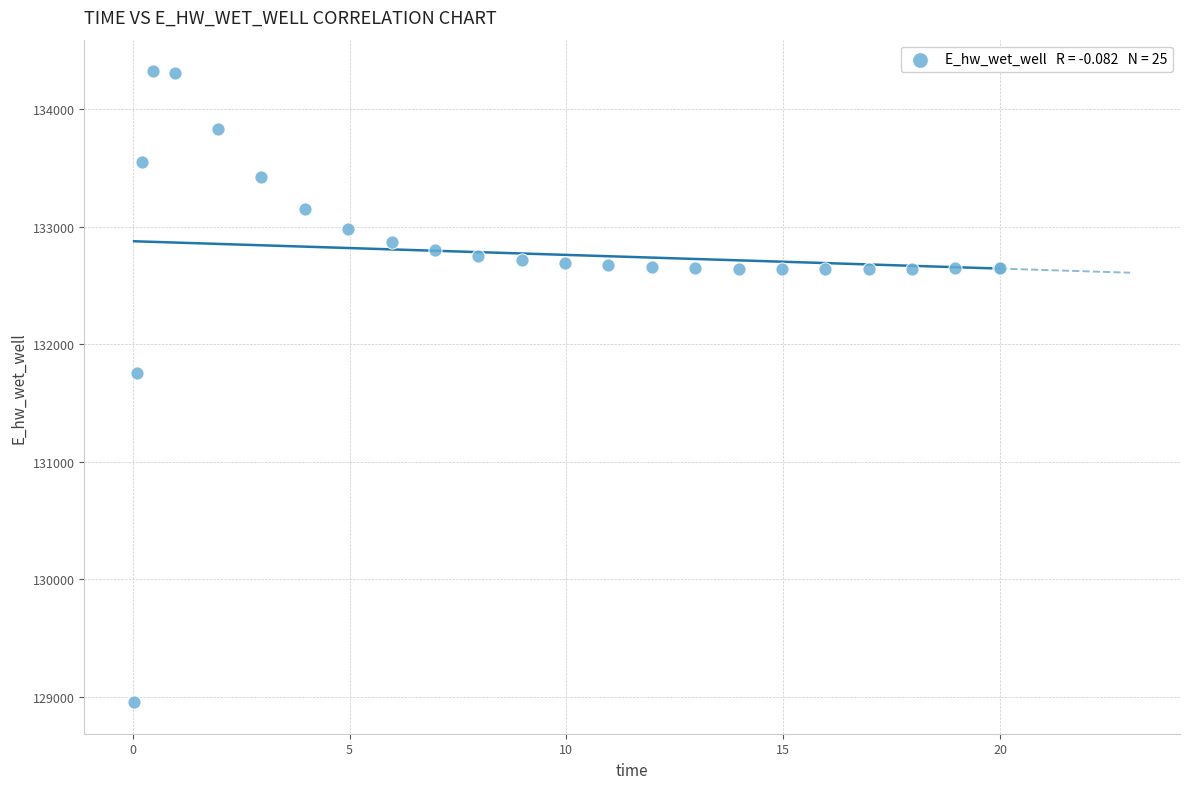

What Y value in the scatter plot is closest to 131639?

131755.2